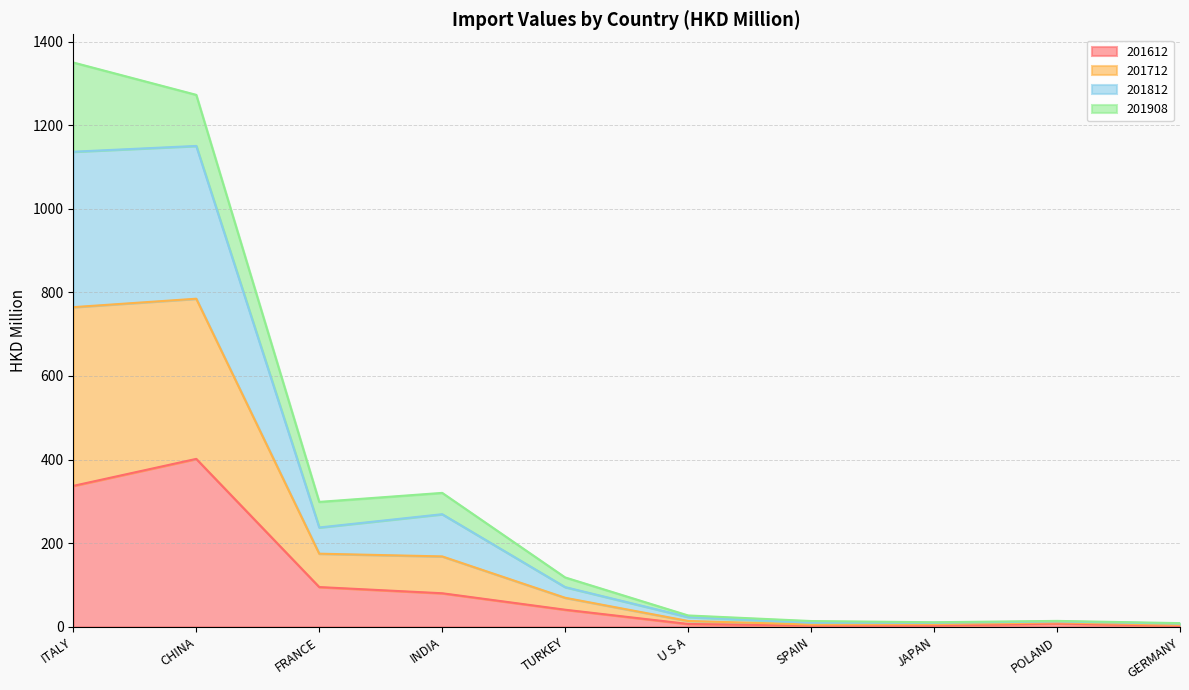

Which category has the highest value in the 201612 series?

CHINA